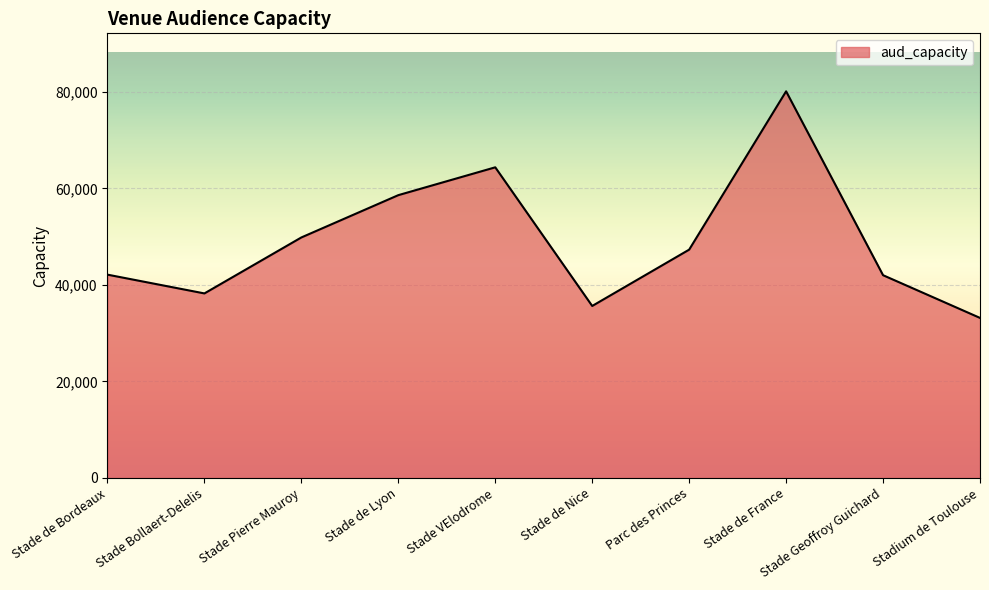

What is the difference between the values at Stade de Bordeaux and Stadium de Toulouse?

8965